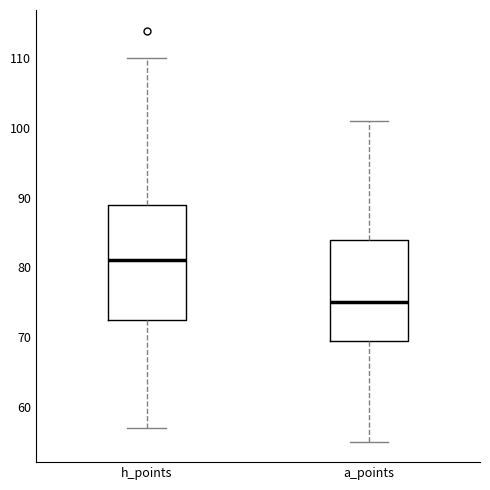

Where does the lower whisker of the box for h_points end on the y-axis? The values are not printed on the chart, so give them approximately, as read against the axis.

57